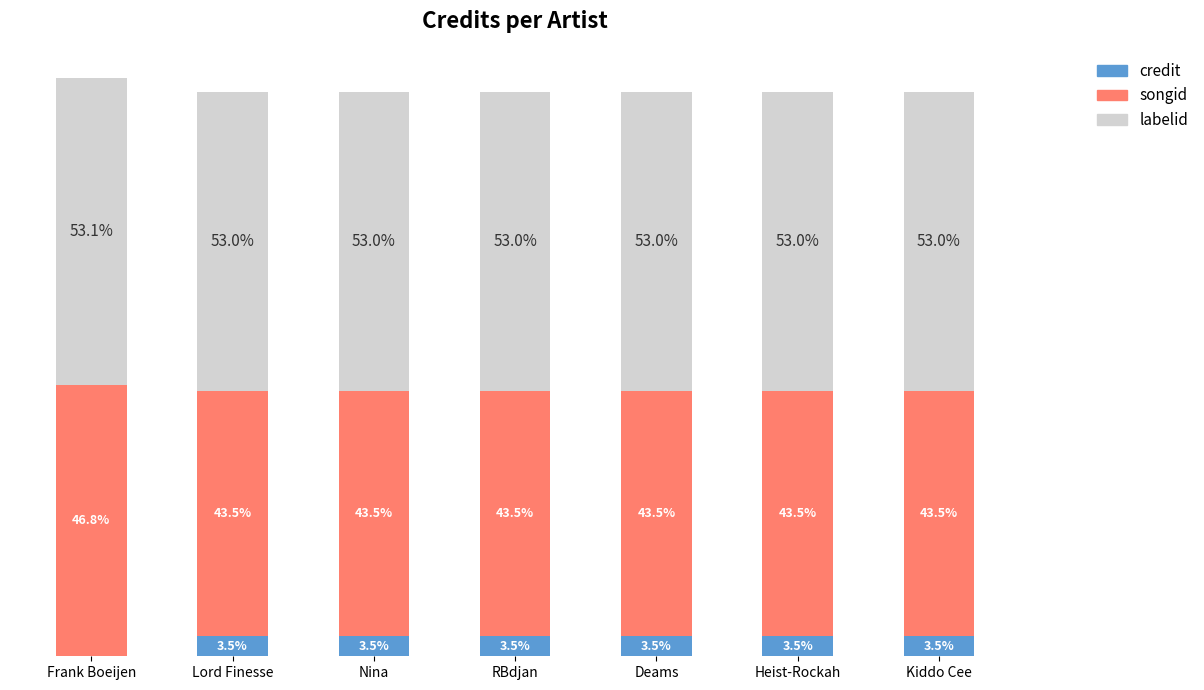

What are all the series names shown in the legend?

credit, songid, labelid